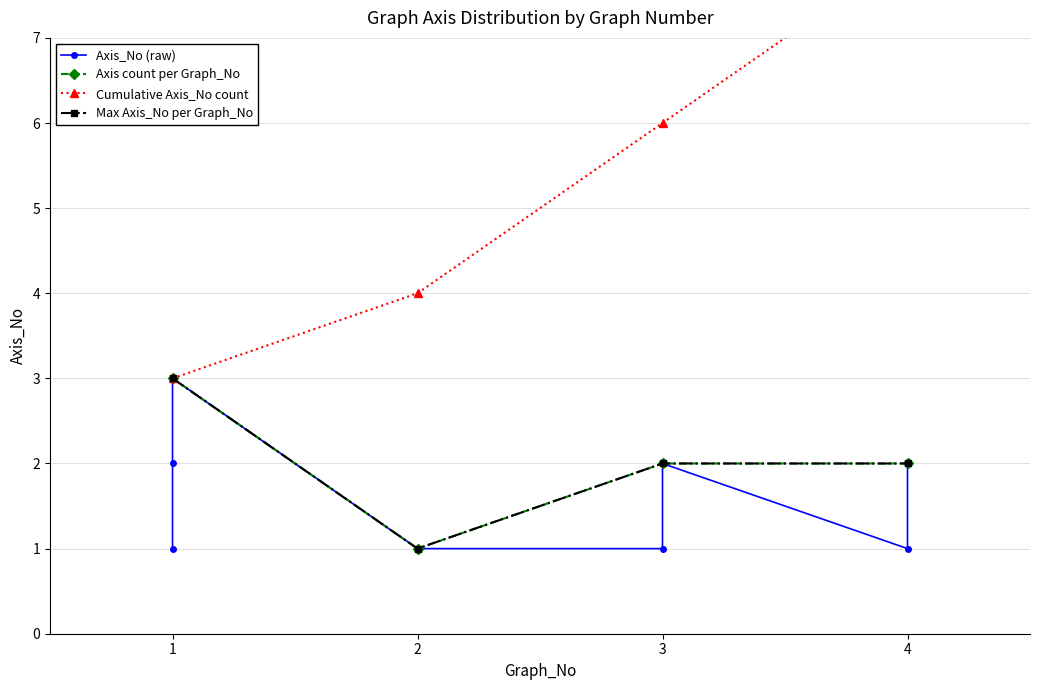

True or false: the data shows 2 at 4.

False